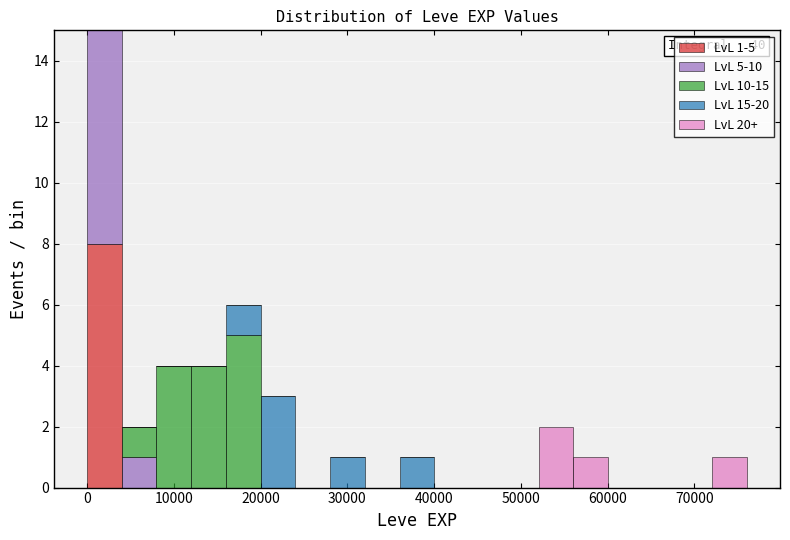

Which range on the x-axis has the tallest stacked bar (by total height)?

0 to 4000